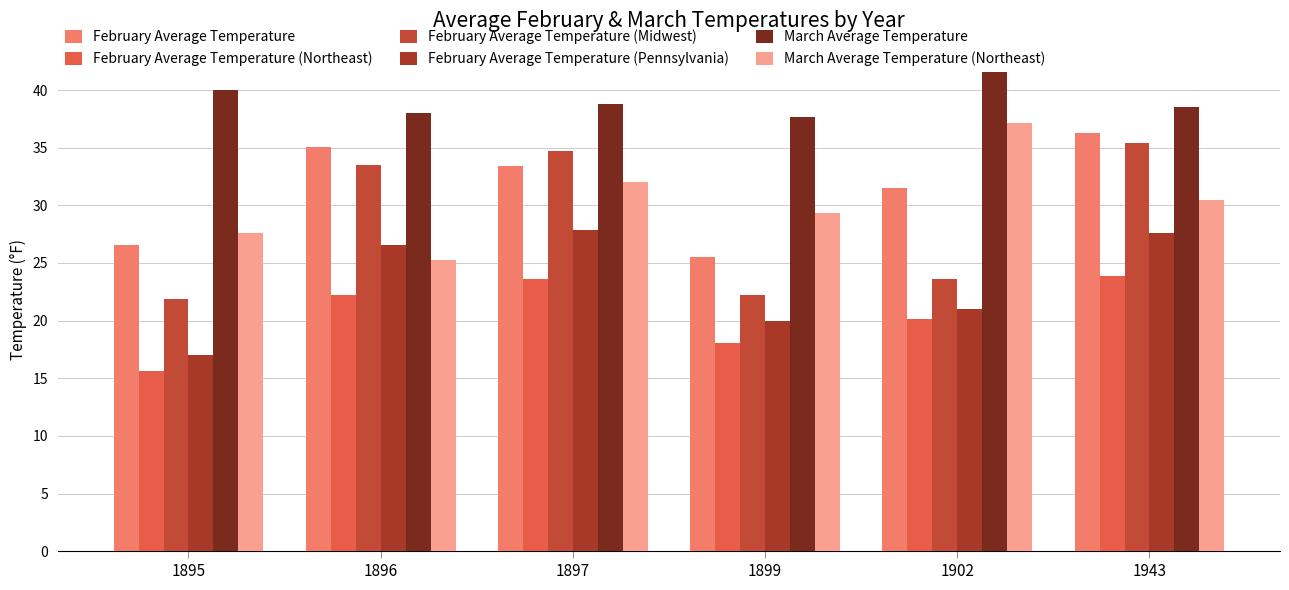

What is the highest value of the March Average Temperature series?

41.6